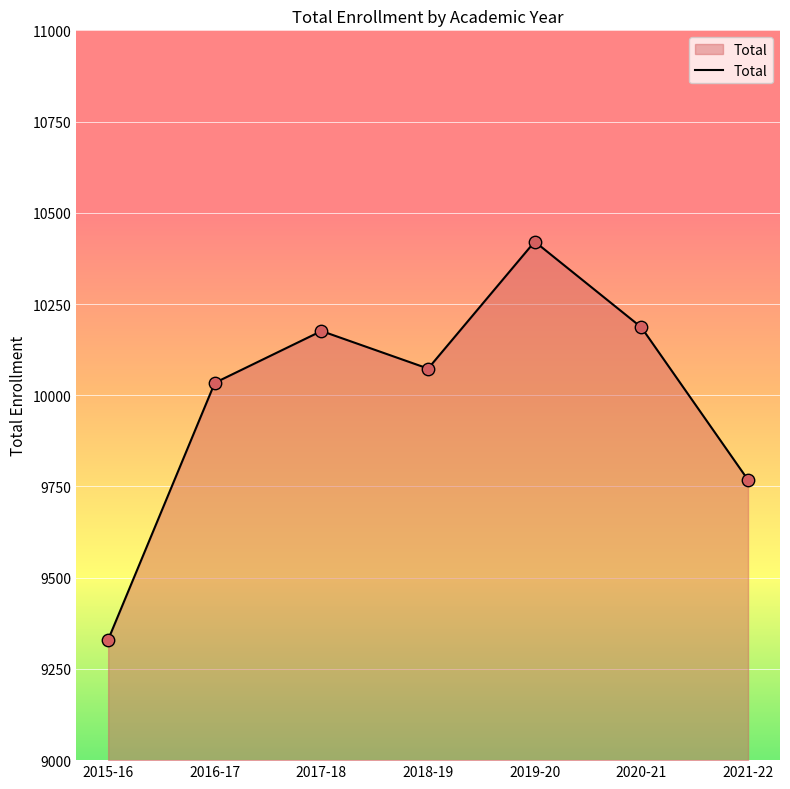

What is the ratio of the value at 2021-22 to the value at 2015-16?

1.0